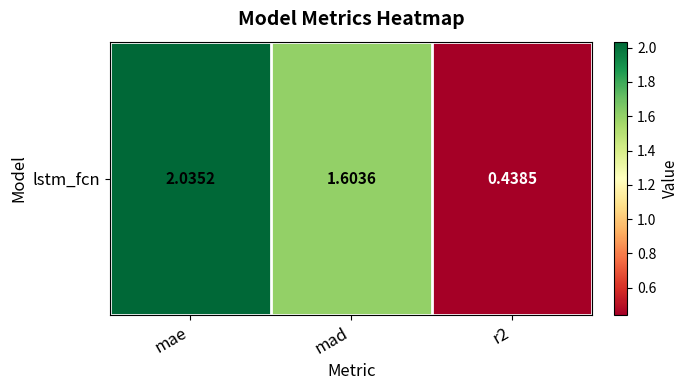

Where is the data nearest to the value 1?

r2